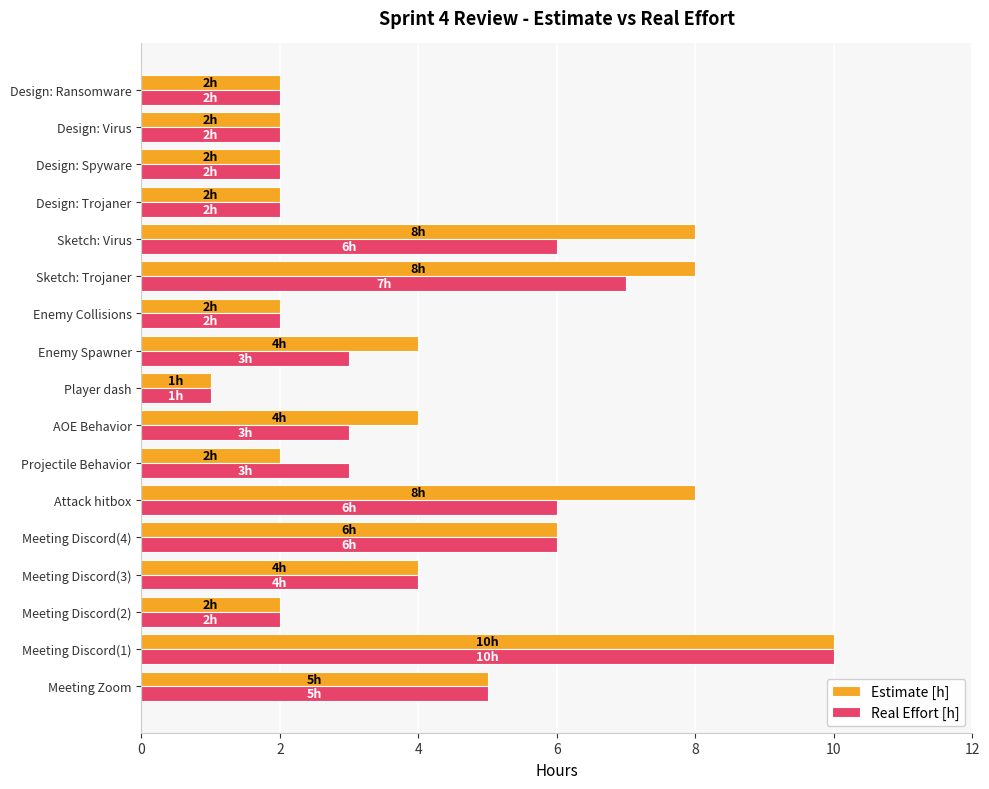

What is the approximate value of Real Effort [h] at Attack hitbox?

6